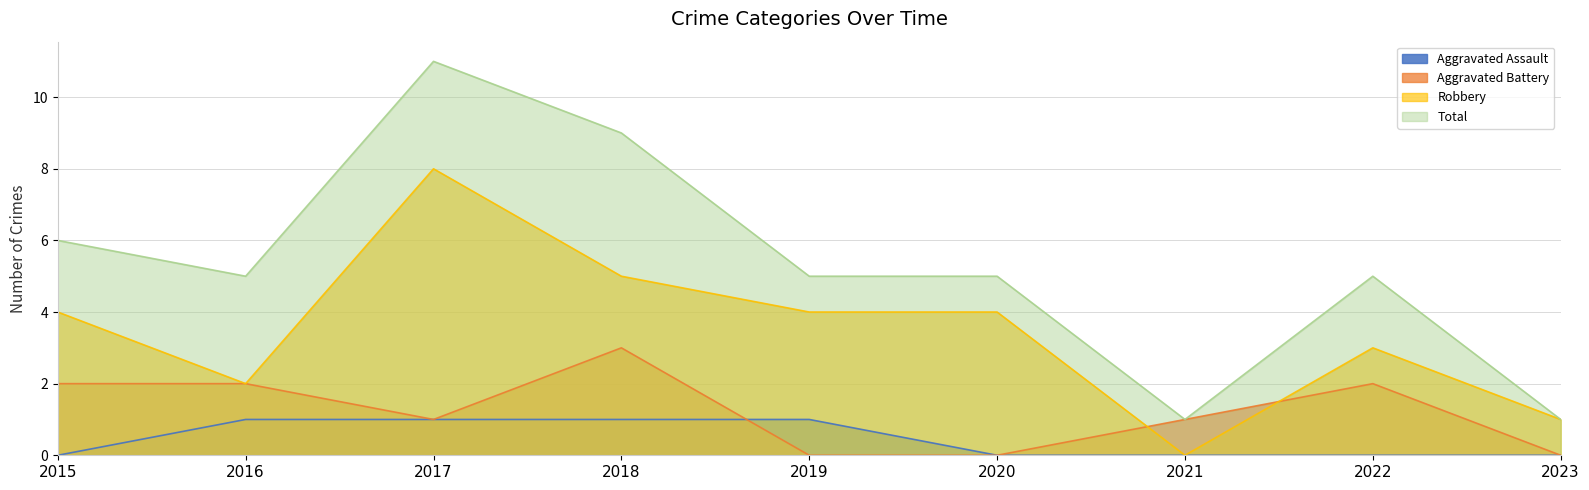

Does the chart display data point markers on the line(s)?

No